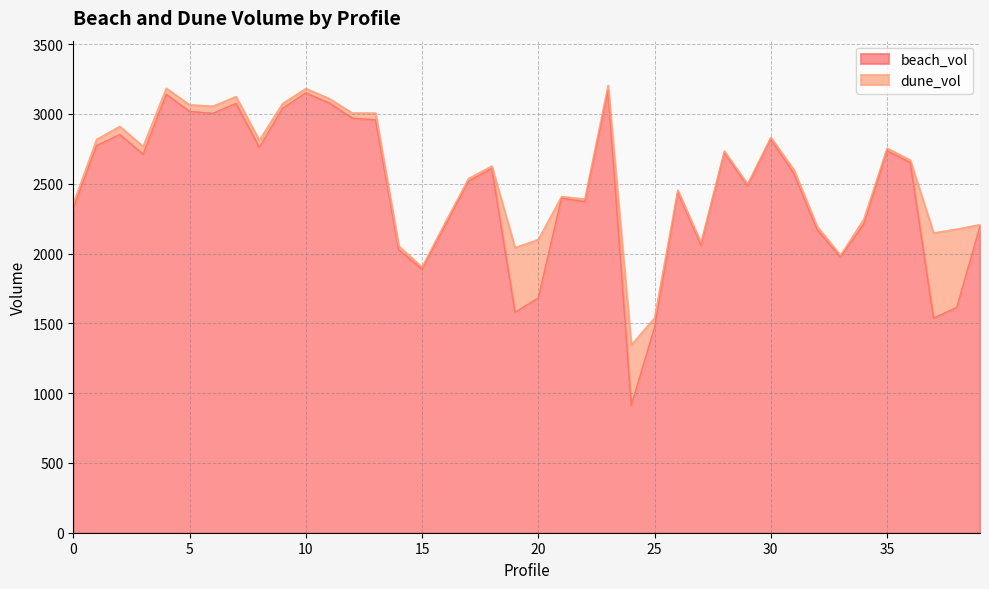

What is the sum of the values at 9 and 22?

5410.0